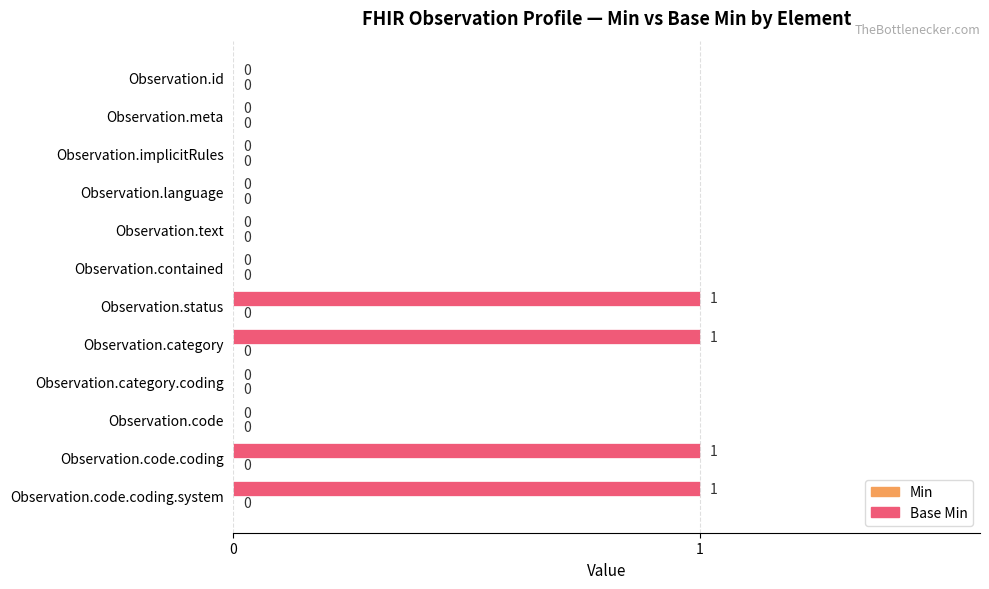

The chart shows a value of 0 at Observation.implicitRules. True or false?

True